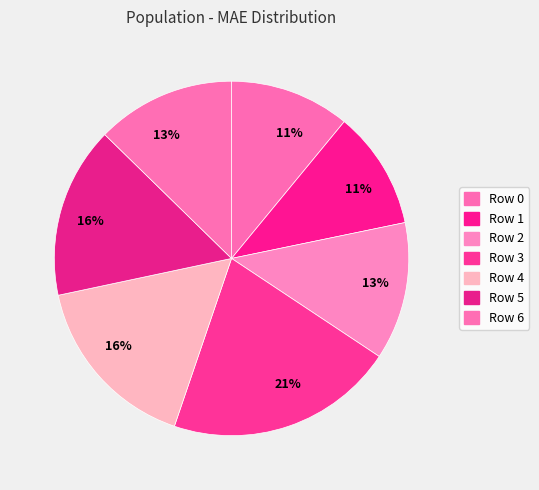

Is there a majority slice in this chart?

No